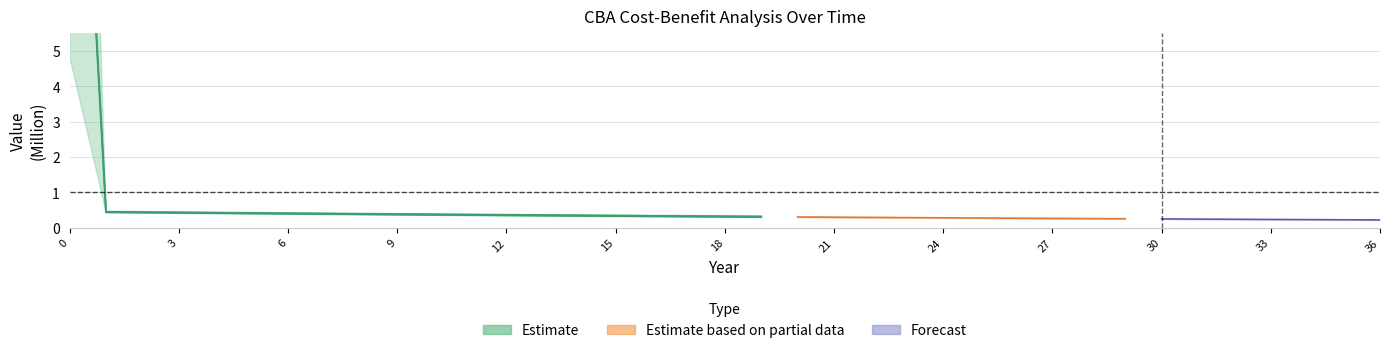

Is it true that Benefit PV equals 0.3 at 27?

True